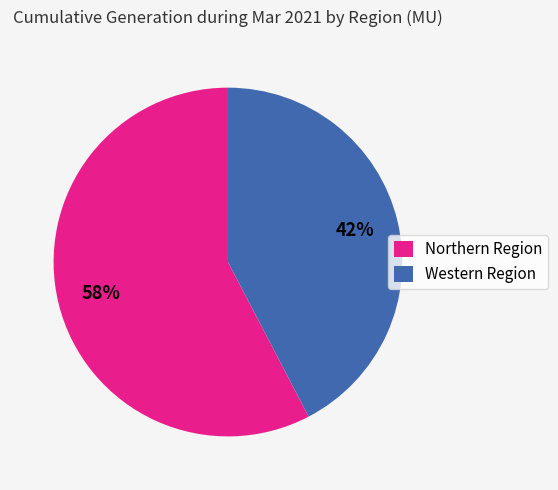

To the nearest percent, what portion does Northern Region represent?

58%